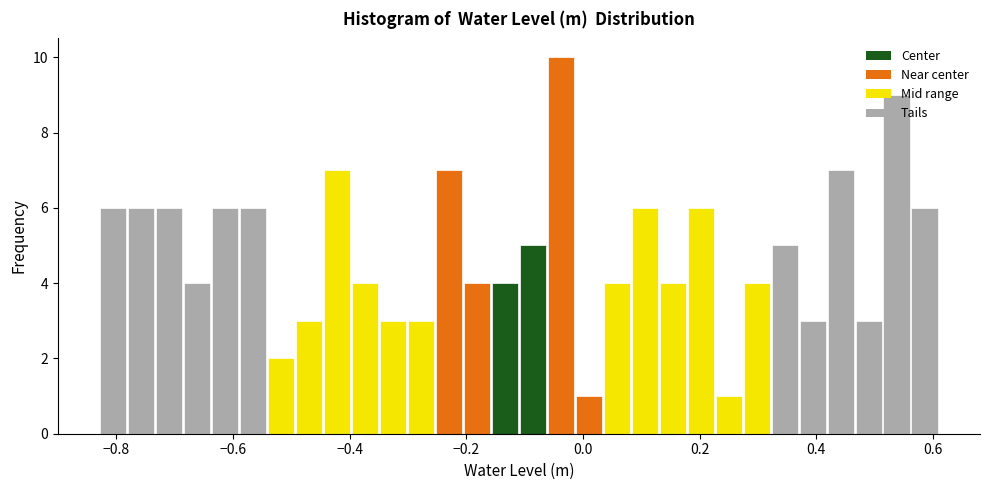

Around what value on the x-axis is the tallest bar? Give the approximate position of its centre, as read against the axis.

-0.04